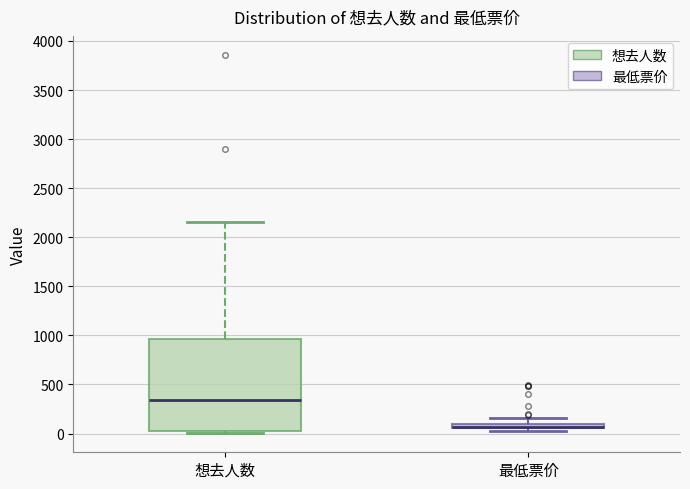

Where does the median line of the box for 想去人数 sit on the y-axis? The values are not printed on the chart, so give them approximately, as read against the axis.

350